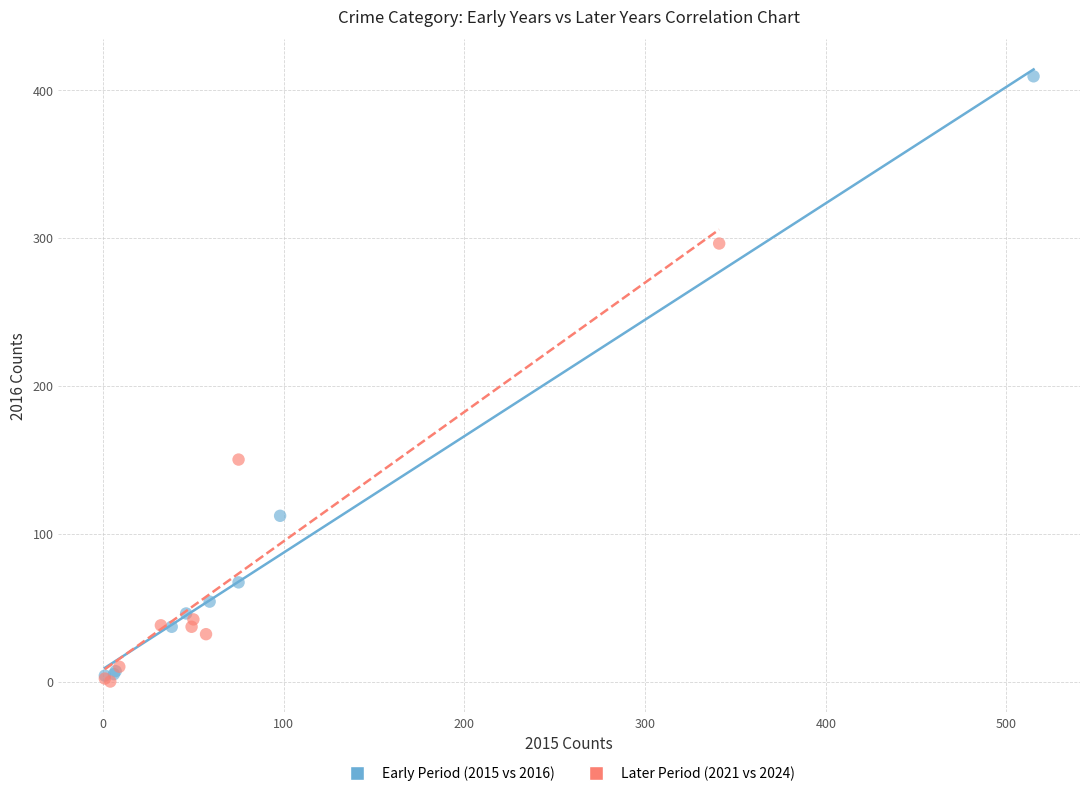

Which series has the largest Y range (max minus min)?

Early Period (2015 vs 2016)